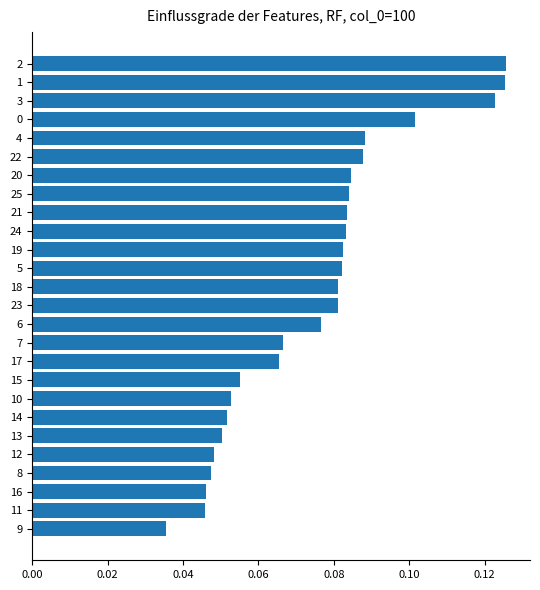

Count the values in the range 0 to 1.

26